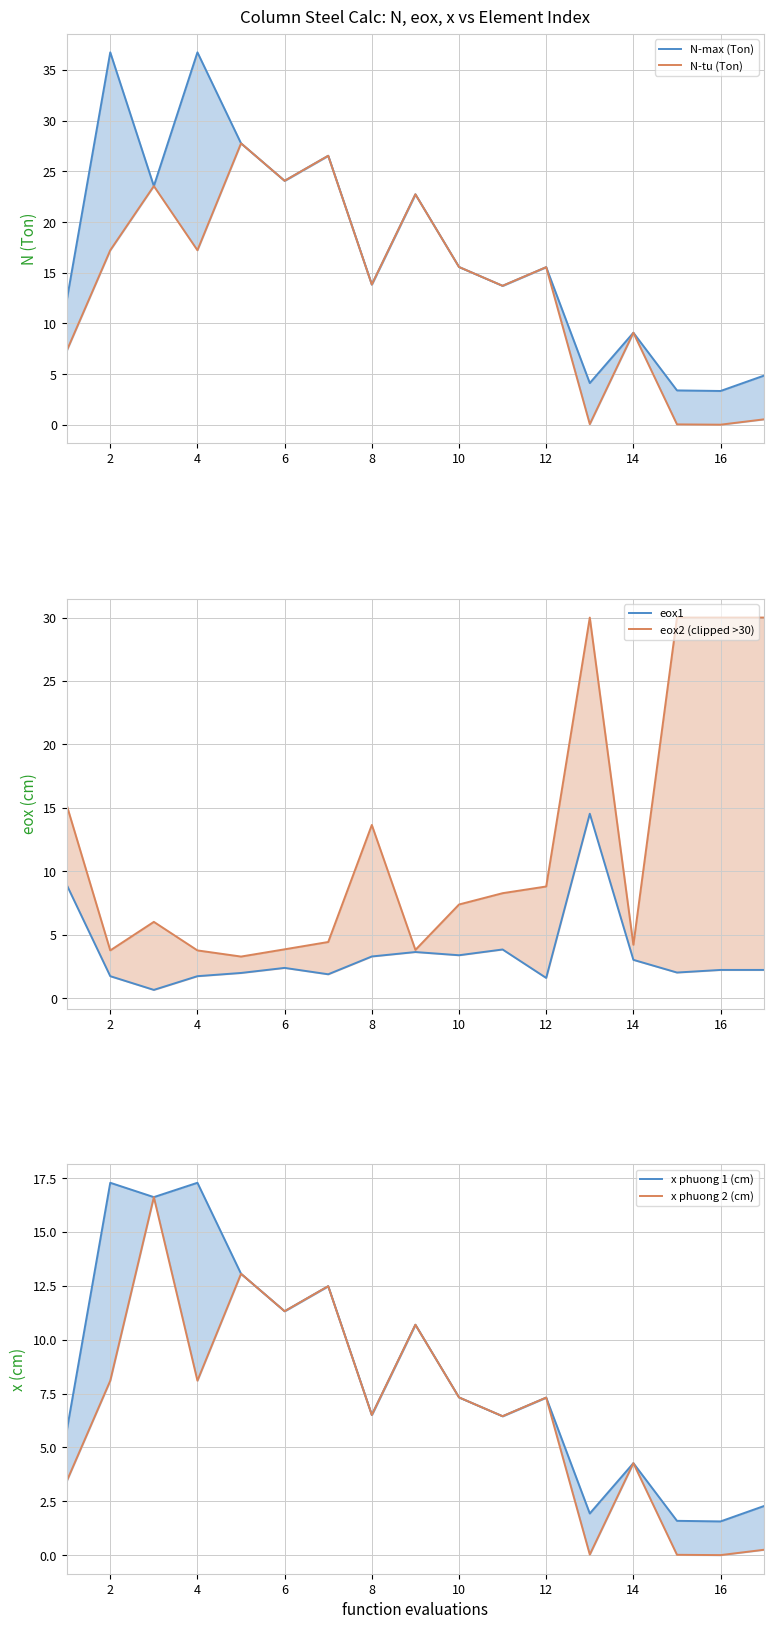

Which has a higher value, 12 or 8?

12